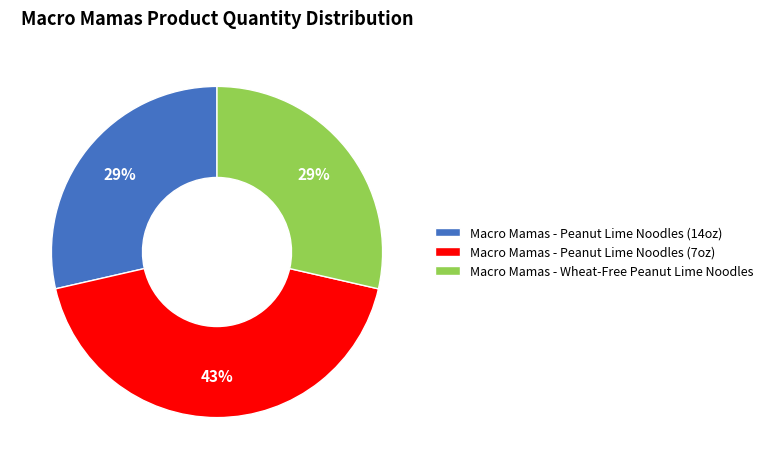

To the nearest percent, what is the difference between the largest and smallest slice percentages?

14%